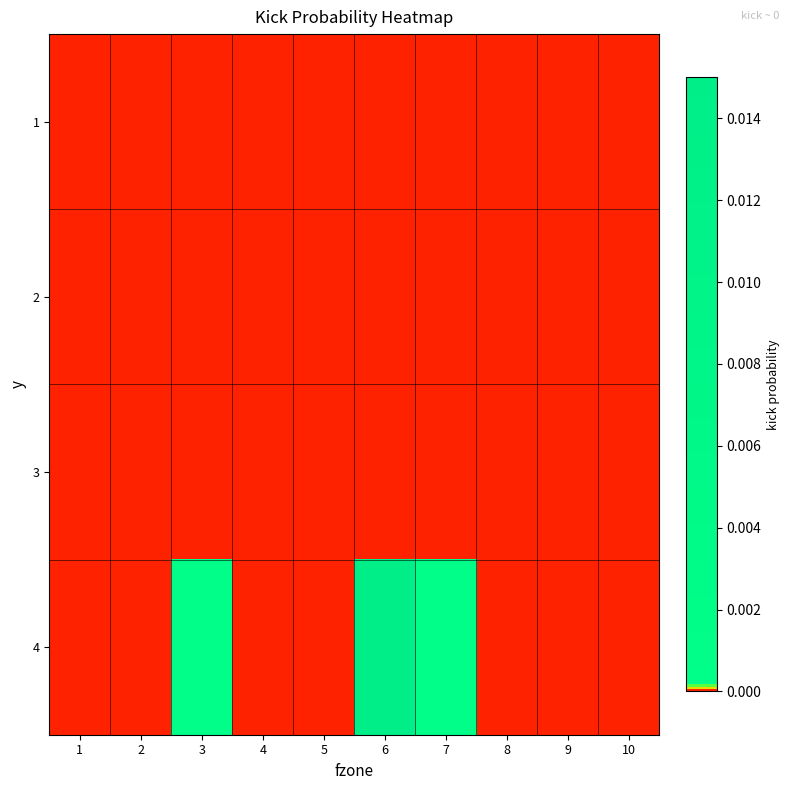

At which category does the chart reach its minimum across all series?

1